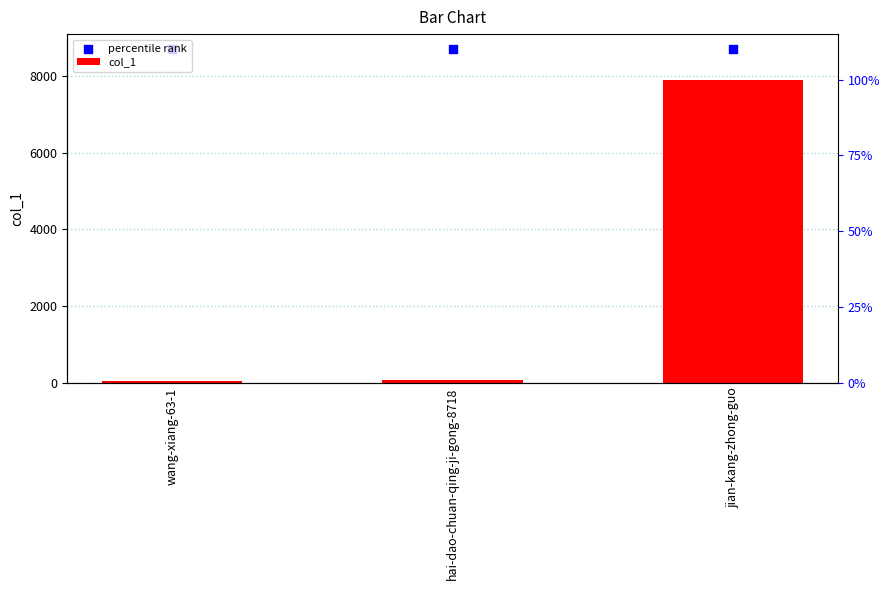

At how many categories does at least one series exceed 1184?

3